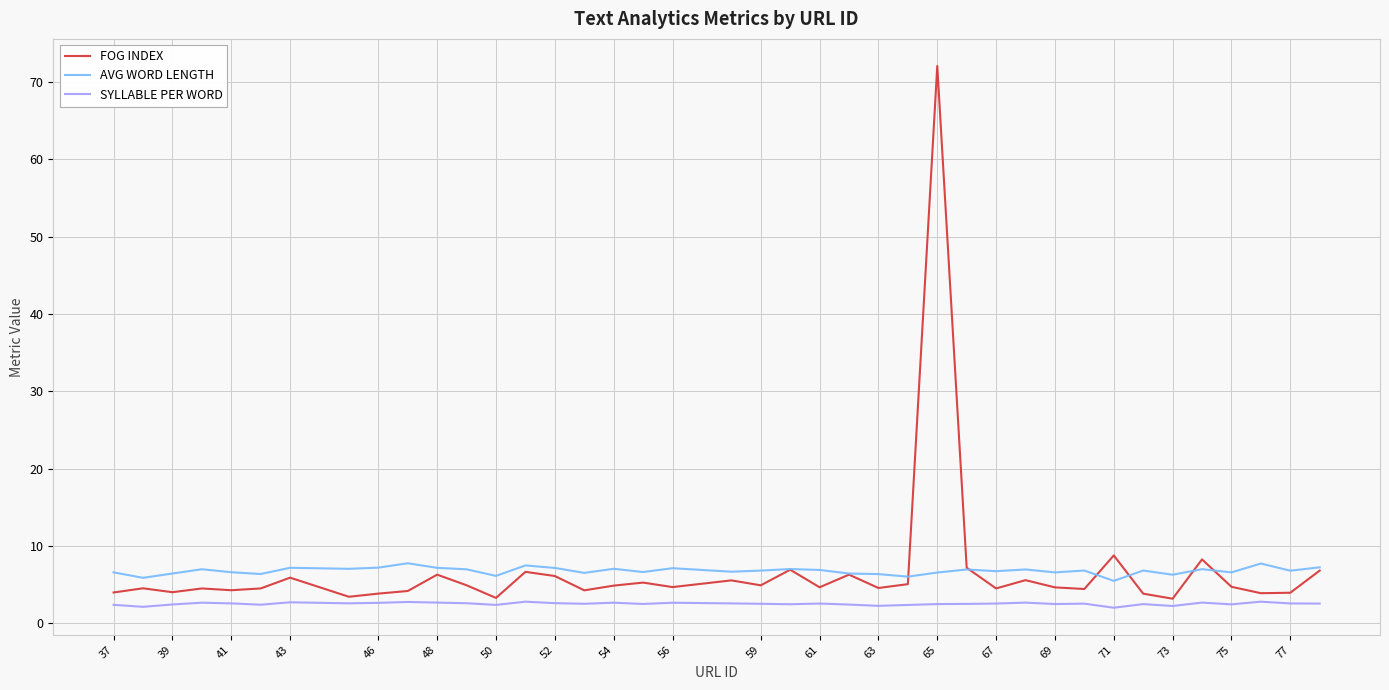

What is the smallest value displayed?

2.0